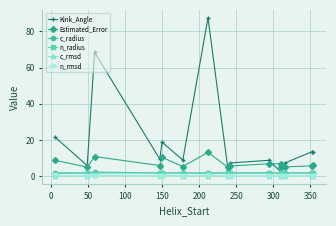

Which series has the largest range (max minus min)?

Kink_Angle